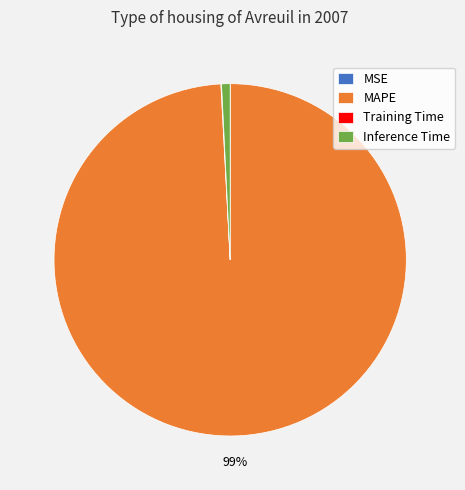

To the nearest percent, what percentage of the pie is MAPE?

99%